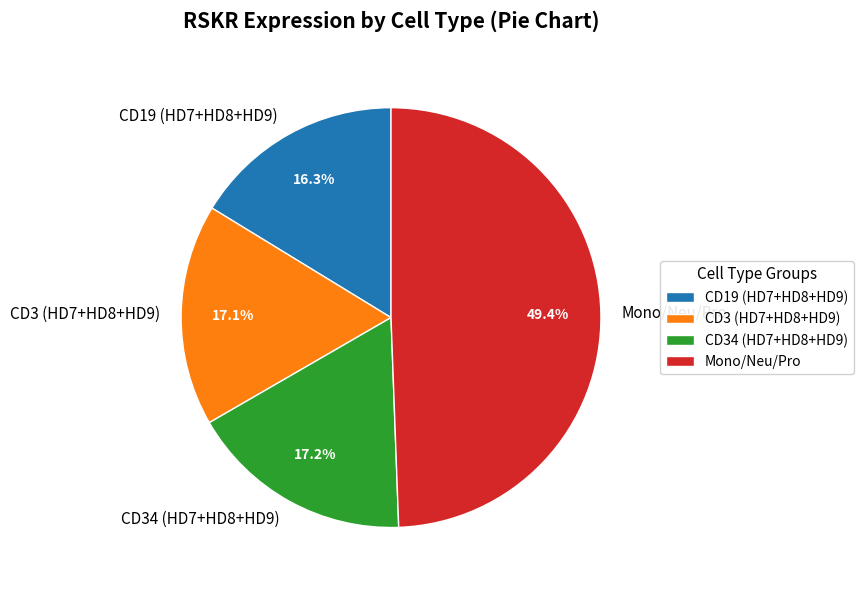

Count the number of slices in the pie.

4